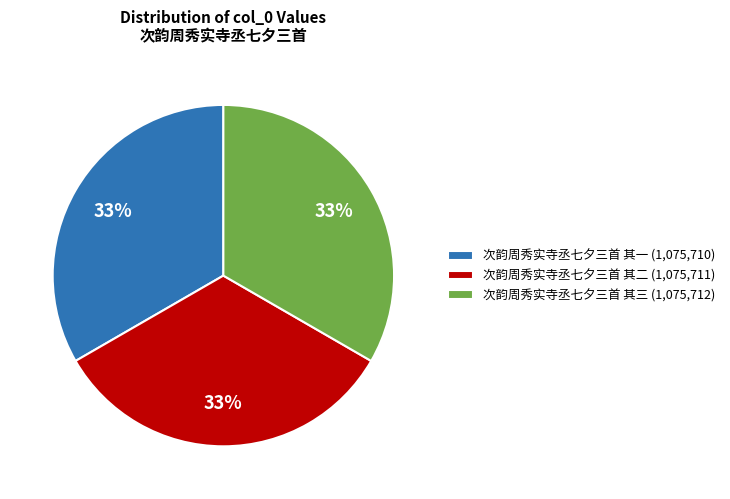

Approximately how many times larger is the value at 次韵周秀实寺丞七夕三首 其一 (1,075,710) compared to 次韵周秀实寺丞七夕三首 其二 (1,075,711)?

1.0